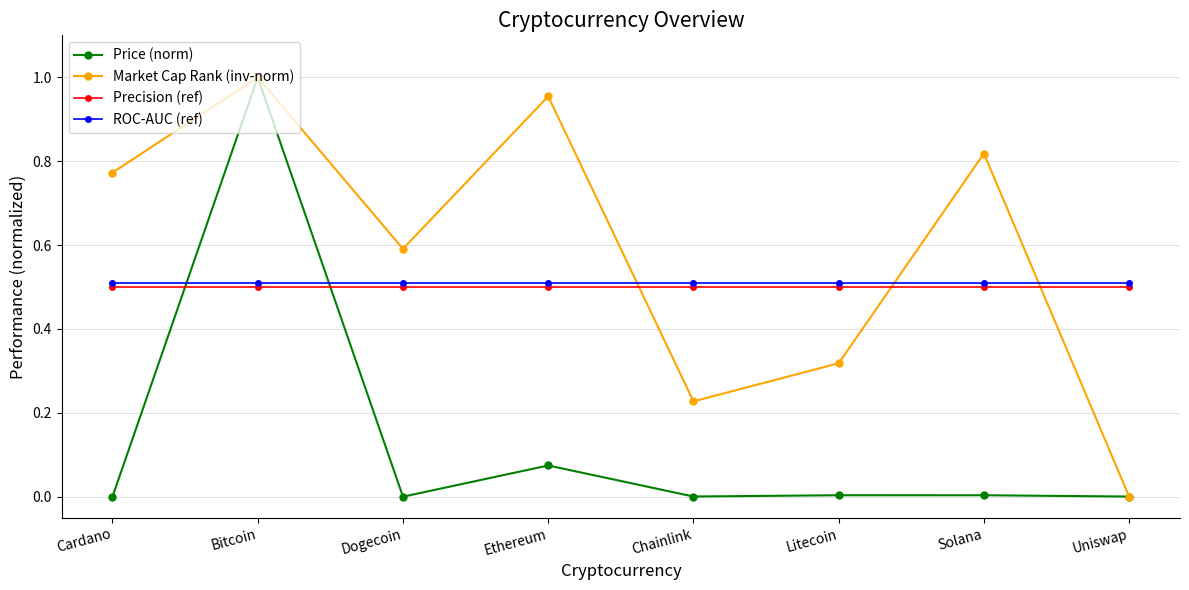

What is the sum of all Market Cap Rank (inv-norm) values?

4.7